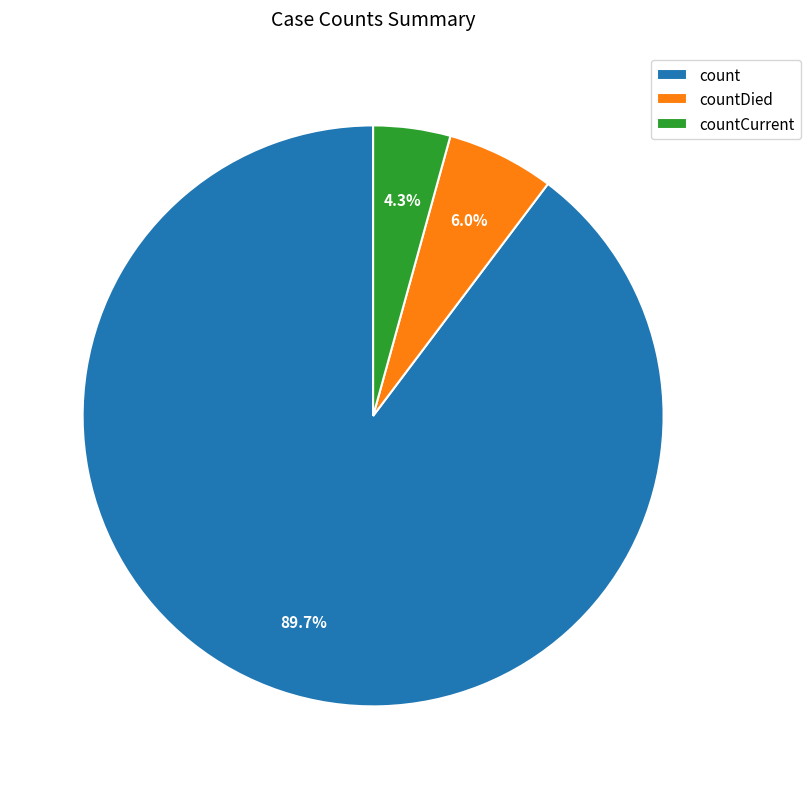

What is the ratio of the value at countDied to the value at countCurrent?

1.4